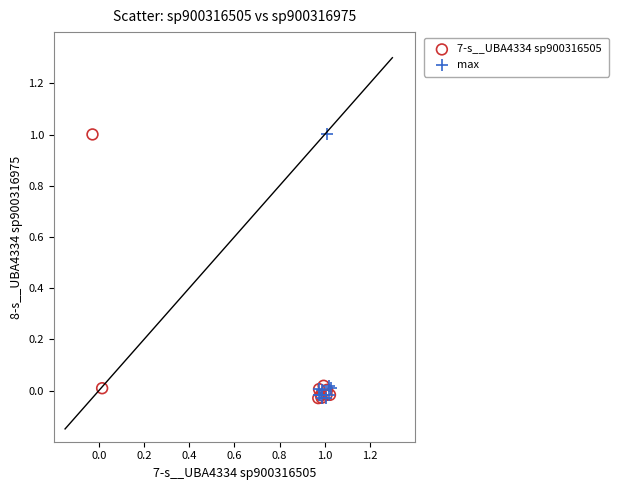

What are all the series names shown in the legend?

7-s__UBA4334 sp900316505, max